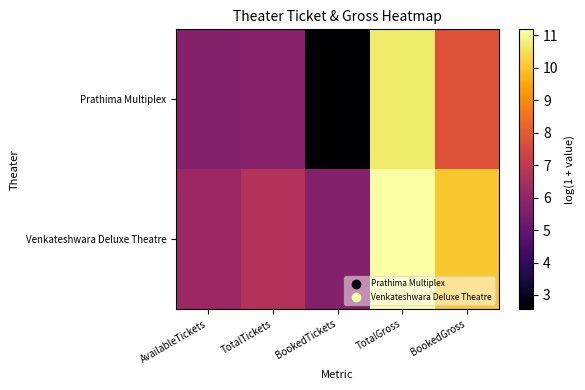

Reading left to right, list all the values displayed in this chart.

Prathima Multiplex: AvailableTickets=5.7	TotalTickets=5.7	BookedTickets=2.6	TotalGross=10.7	BookedGross=7.8
Venkateshwara Deluxe Theatre: AvailableTickets=6.2	TotalTickets=6.7	BookedTickets=5.7	TotalGross=11.2	BookedGross=10.1